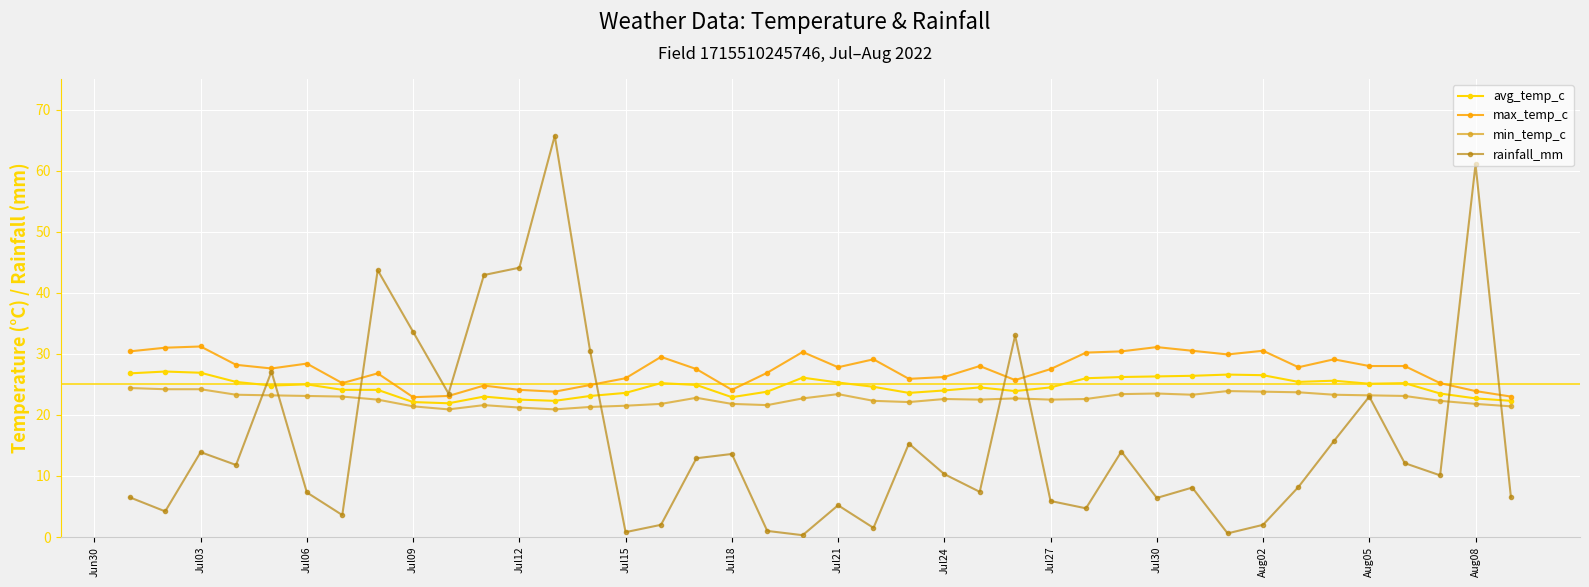

What is the value of the avg_temp_c point at the 7th from the left?

24.1